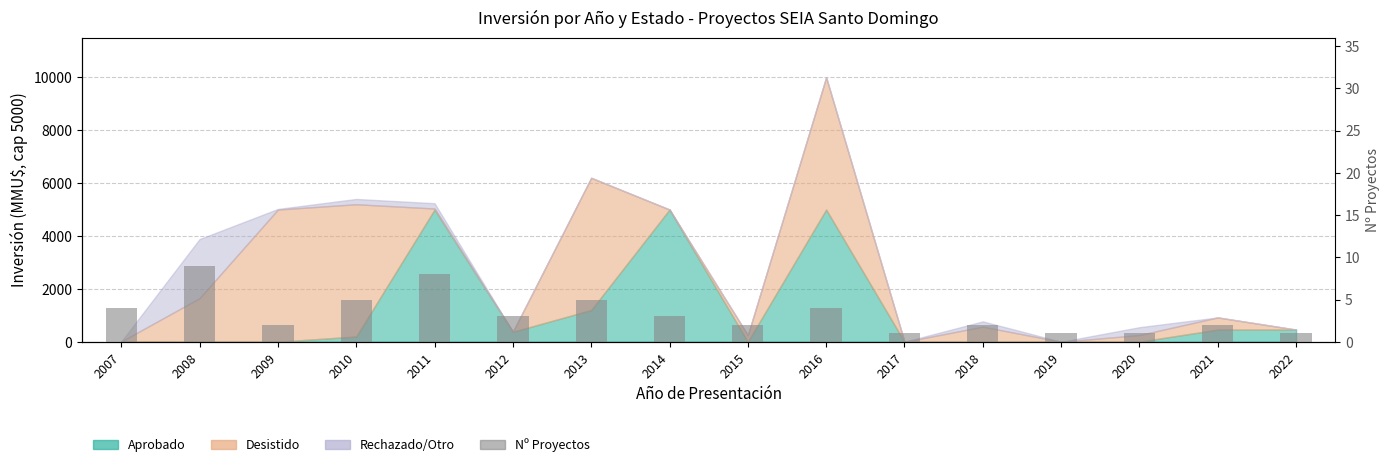

Which has a higher value, 2007 or 2008?

2008